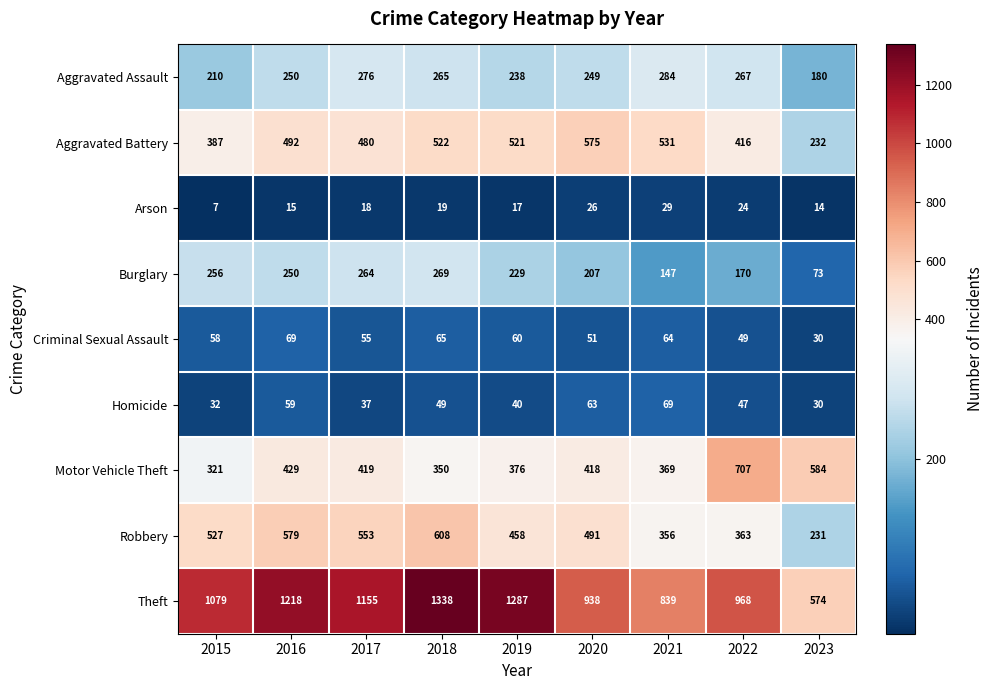

What is the difference between the maximum and minimum values in the Burglary series?

196